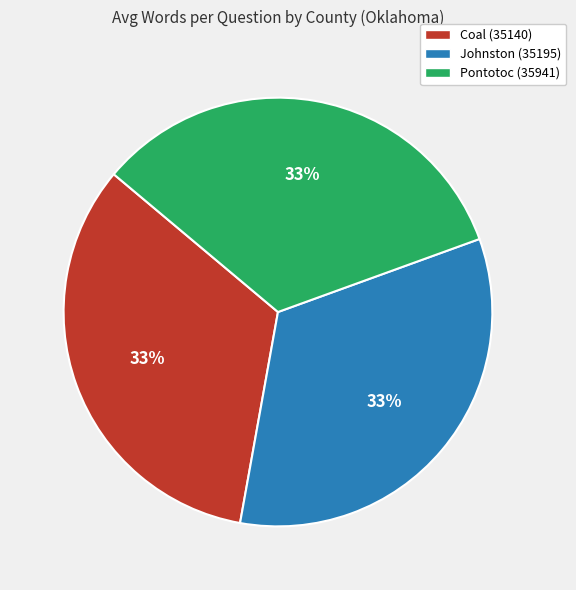

To the nearest percent, what portion does Pontotoc (35941) represent?

33%